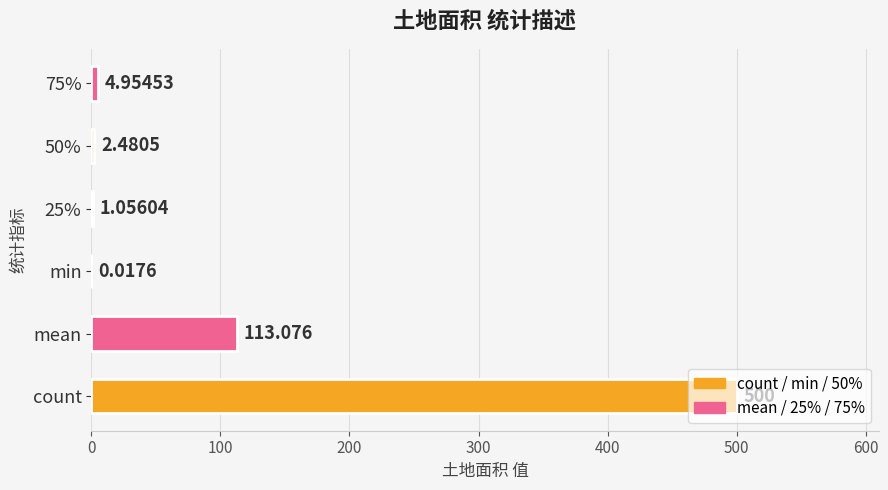

What is the maximum value shown in the chart?

500.0